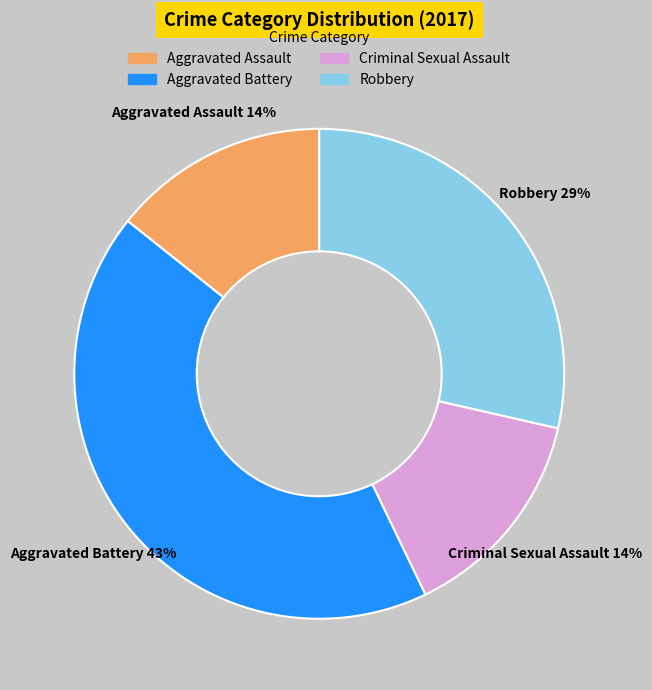

Which has a higher value, Aggravated Battery or Robbery?

Aggravated Battery